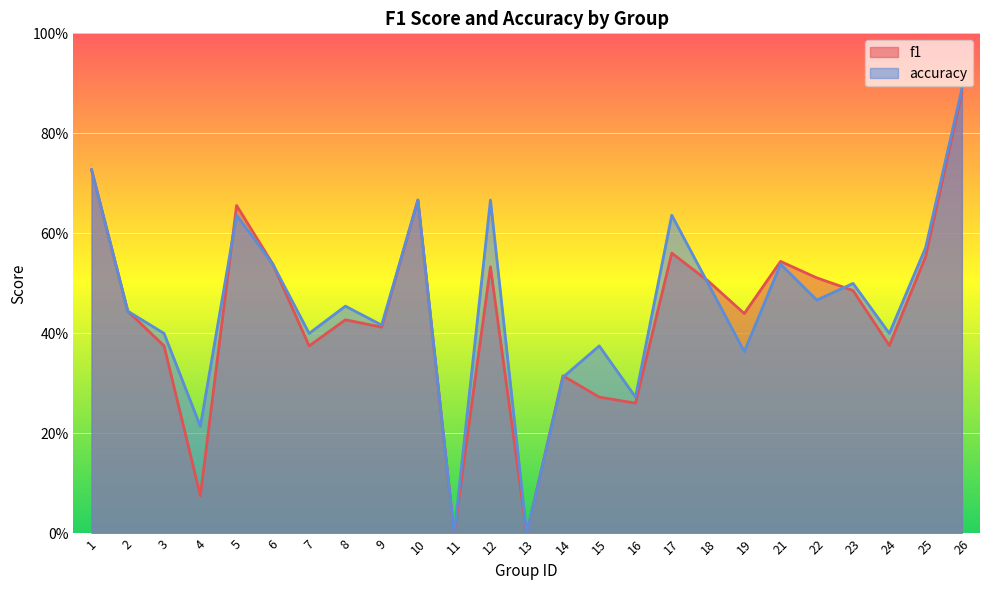

Rank the series at 16 from lowest to highest value.

f1, accuracy